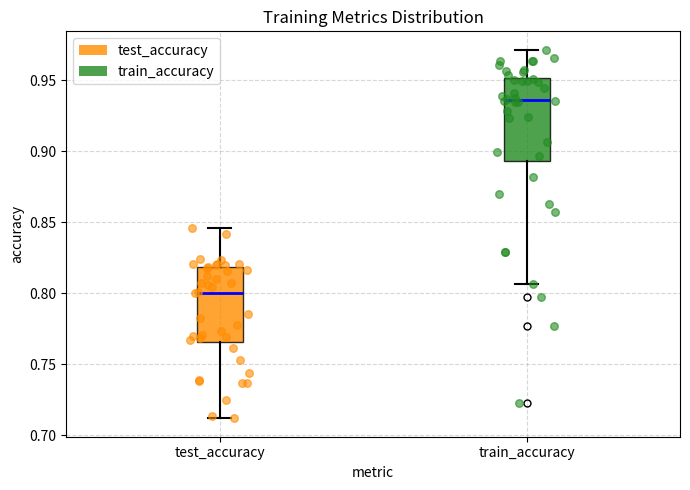

Where is the upper edge of the box for test_accuracy on the y-axis? The values are not printed on the chart, so give them approximately, as read against the axis.

0.820